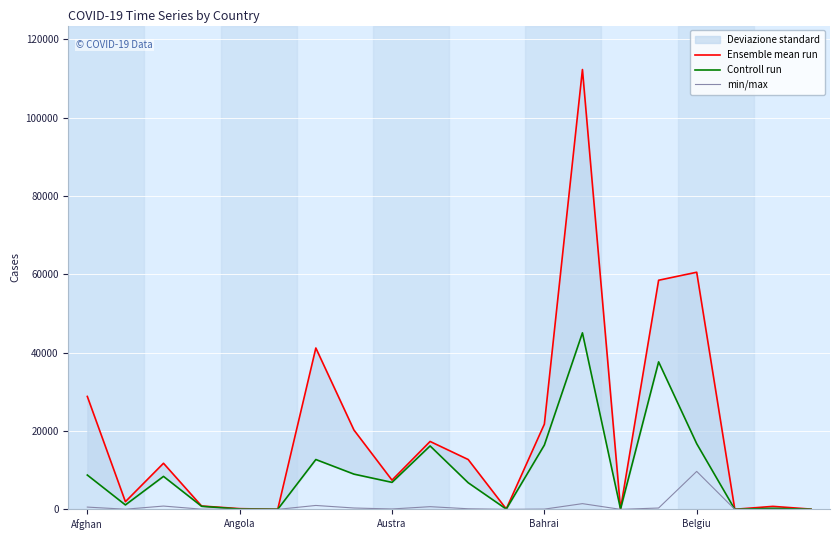

What is the difference between the maximum and second lowest values in the Controll run series?

45055